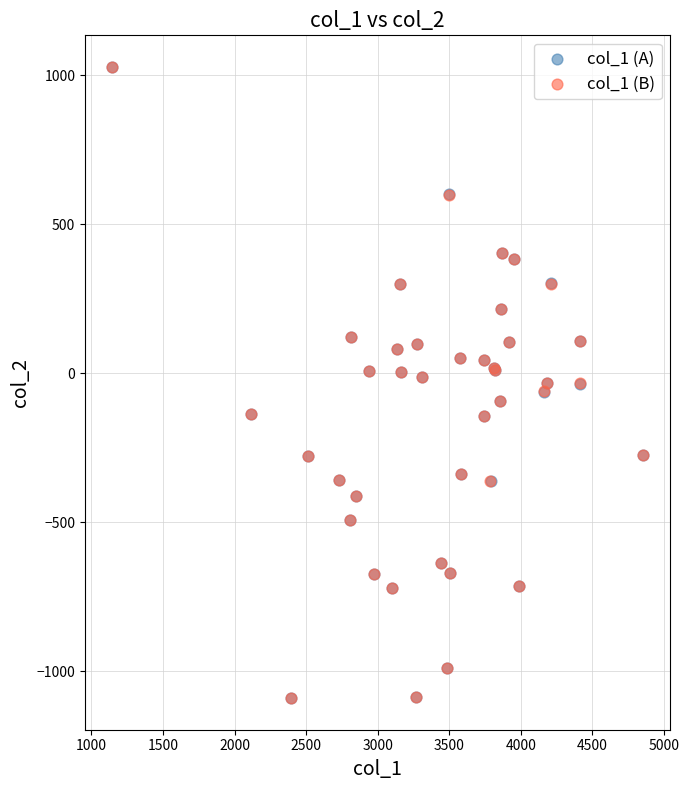

What are all the series names shown in the legend?

col_1 (A), col_1 (B)